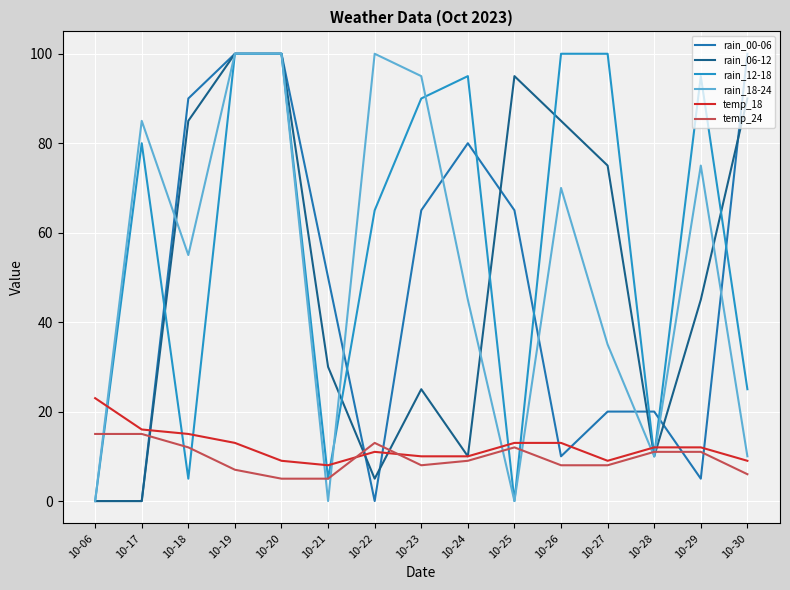

Which category has the highest value in the rain_06-12 series?

10-19